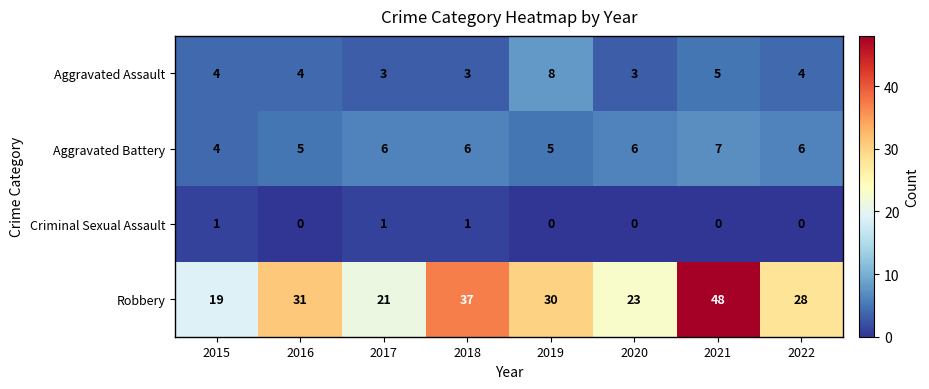

Rank the series at 2022 from highest to lowest value.

Robbery, Aggravated Battery, Aggravated Assault, Criminal Sexual Assault